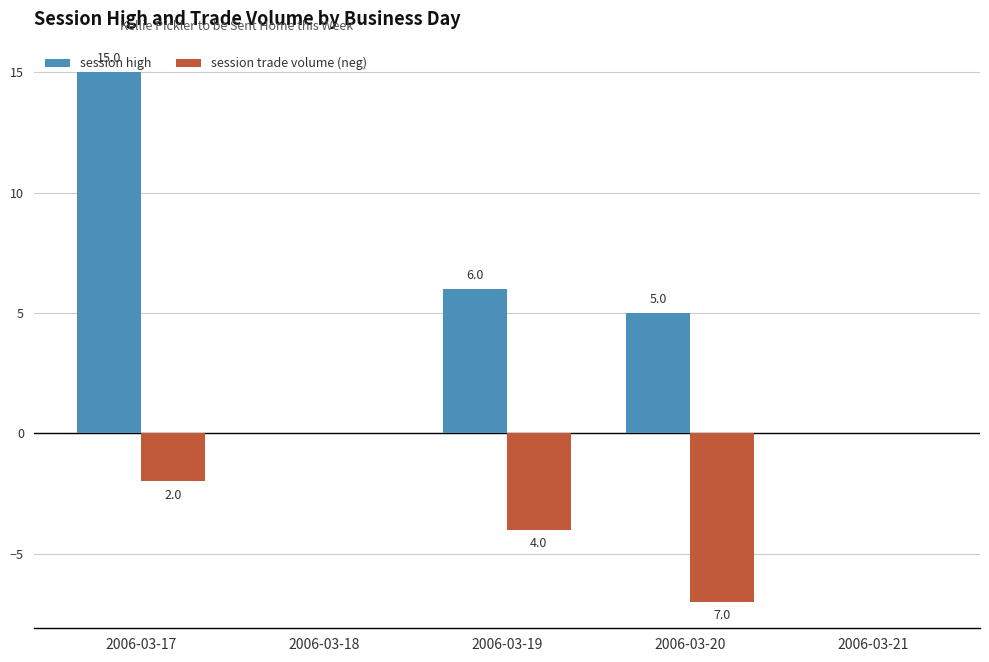

Reading left to right, list all the values displayed in this chart.

session high: 15	0	6	5	0
session trade volume (neg): -2	0	-4	-7	0